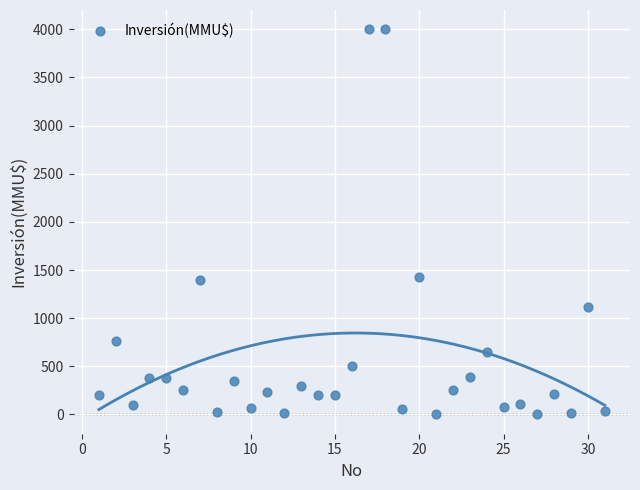

What is the range of Y values (max minus min)?

4000